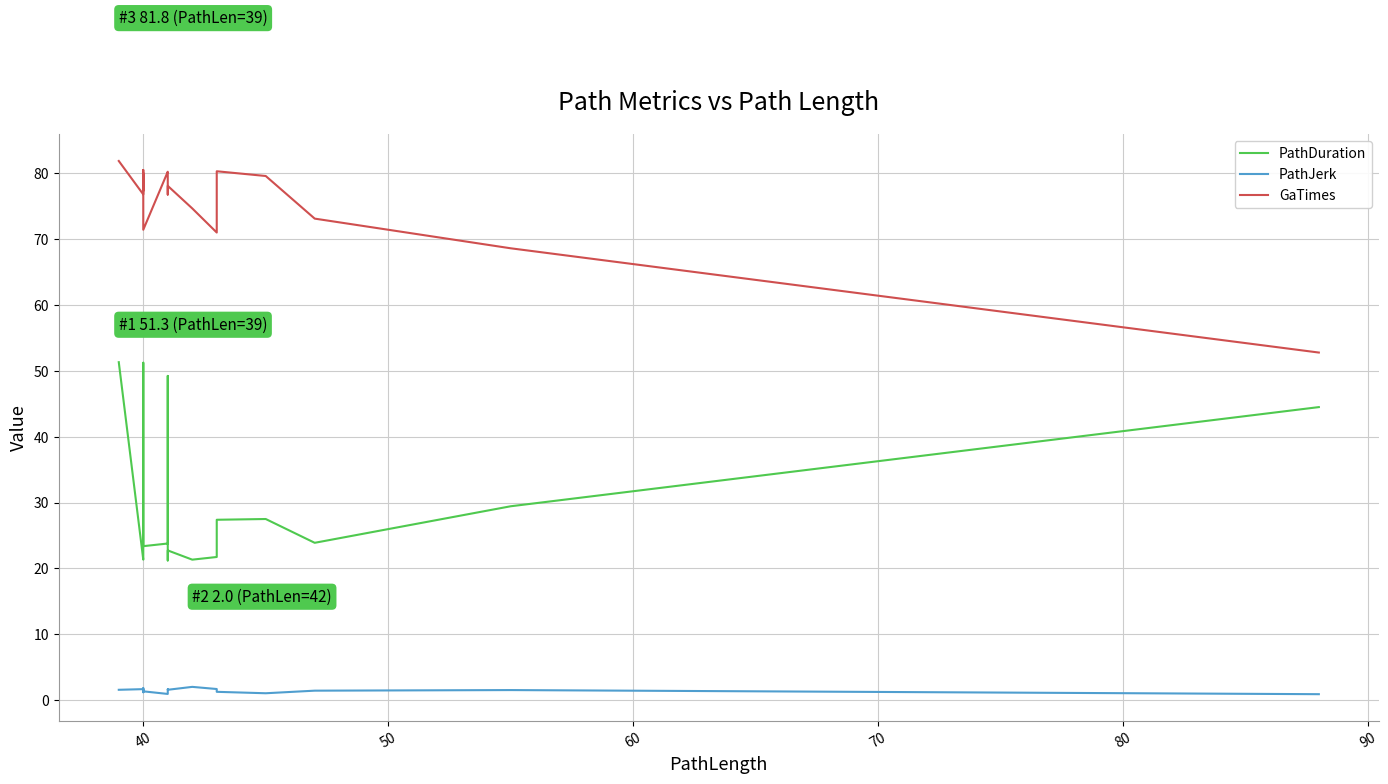

How many data points does each series have?

19